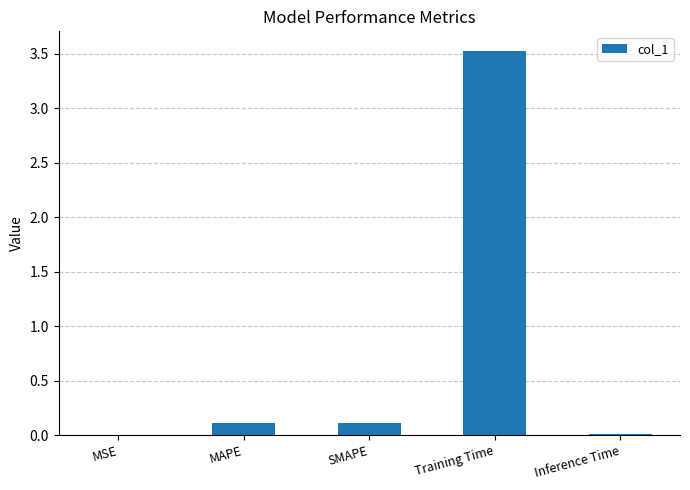

The chart shows a value of 0.0 at MSE. True or false?

True